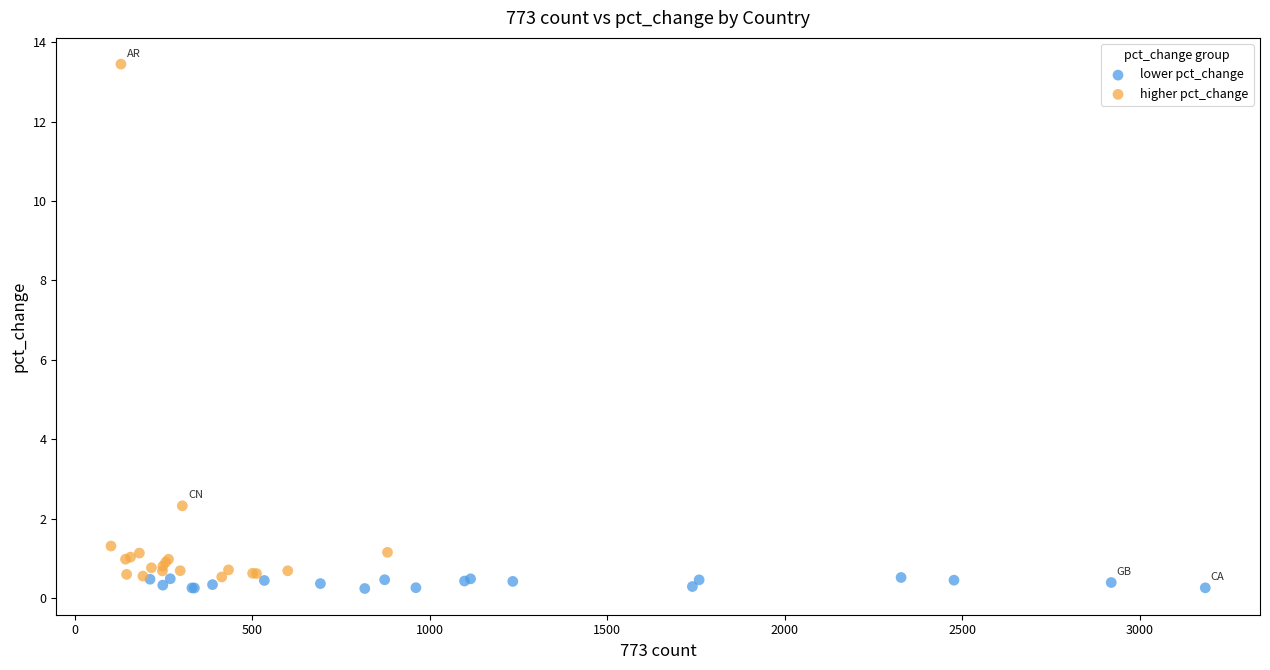

Which series has the widest spread of Y values?

higher pct_change